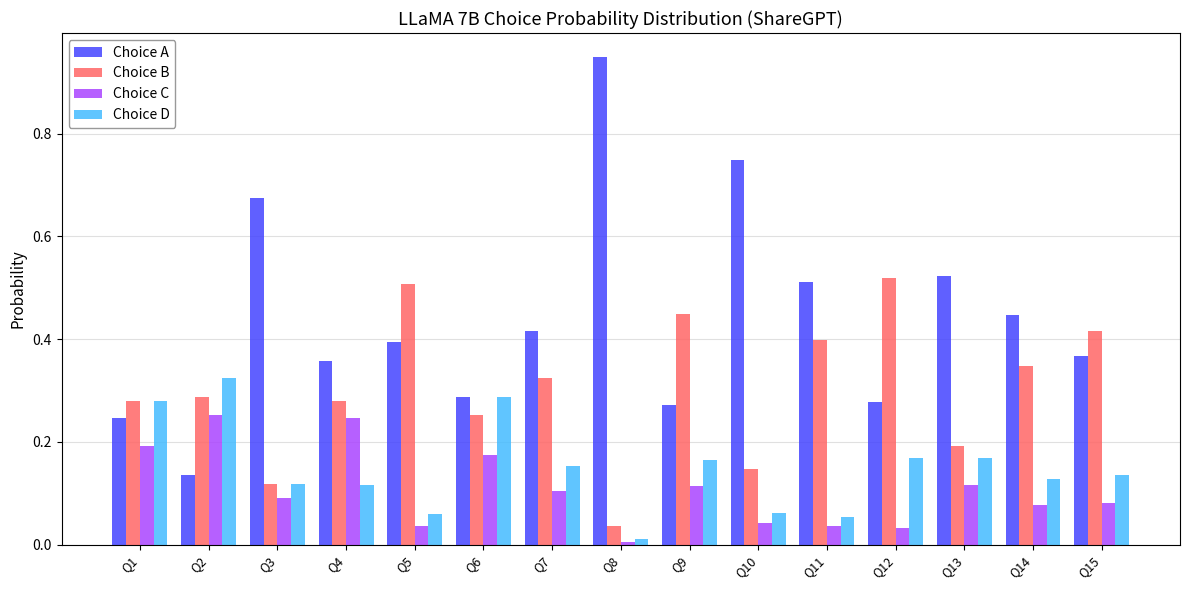

What is the sum of all Choice C values?

1.6